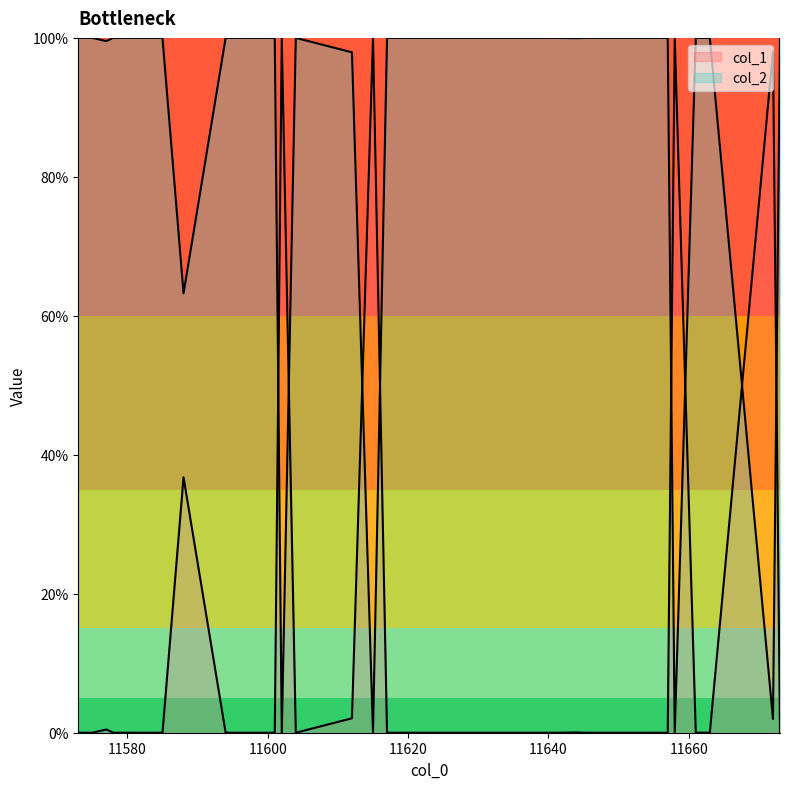

What is the spread (max minus min) of values at 11641?

1.0